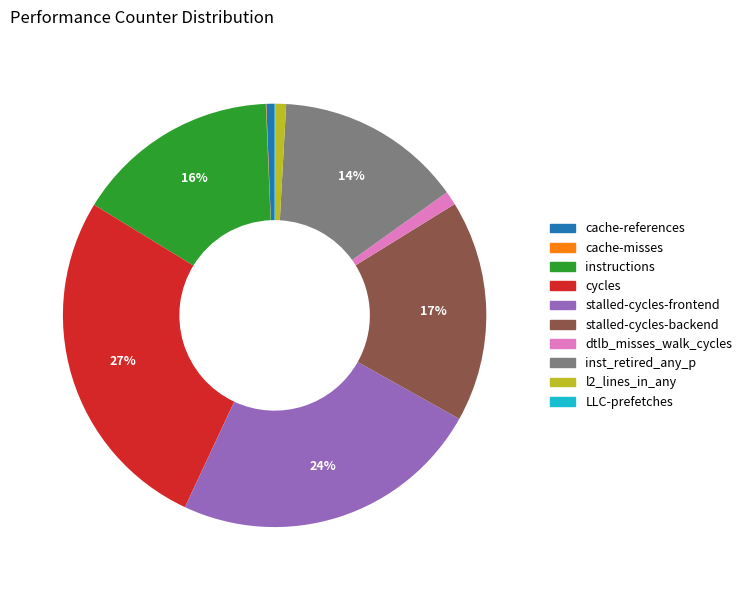

Combined, do cache-references and dtlb_misses_walk_cycles account for over 50%?

No